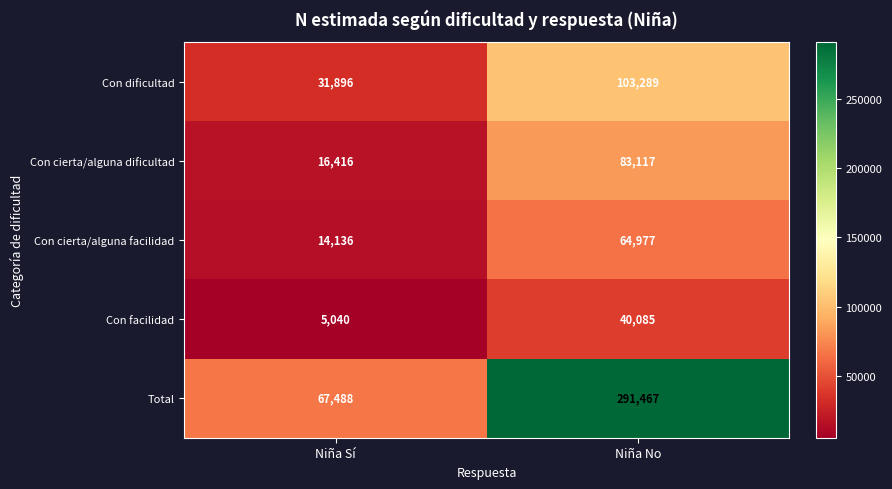

Reading left to right, extract all data points from this chart.

Con dificultad: Niña Sí=31896	Niña No=103289
Con cierta/alguna dificultad: Niña Sí=16416	Niña No=83117
Con cierta/alguna facilidad: Niña Sí=14136	Niña No=64977
Con facilidad: Niña Sí=5040	Niña No=40085
Total: Niña Sí=67488	Niña No=291467